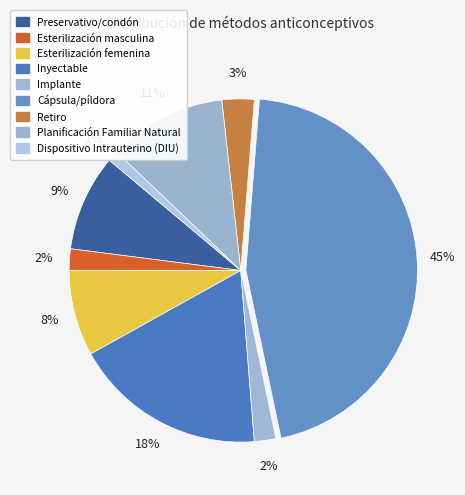

True or false: Retiro accounts for 3% of the total.

True